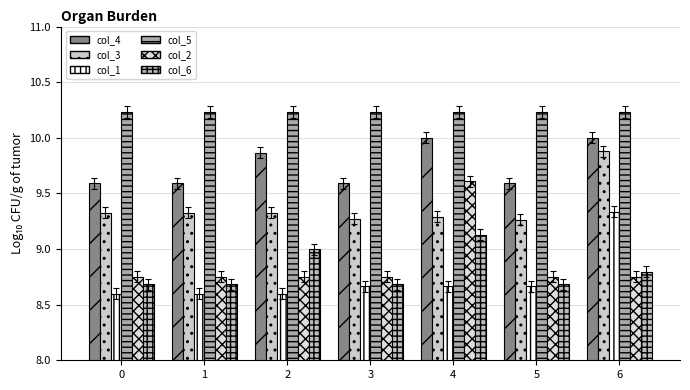

What is the value of the col_4 bar at the 7th from the left?

10.0